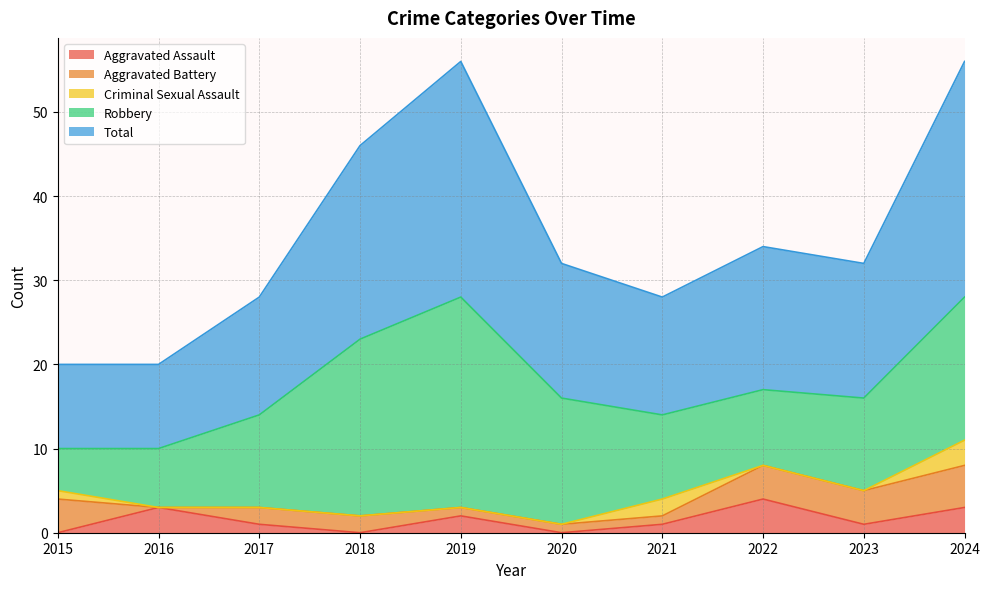

How many values in Criminal Sexual Assault are above zero?

3